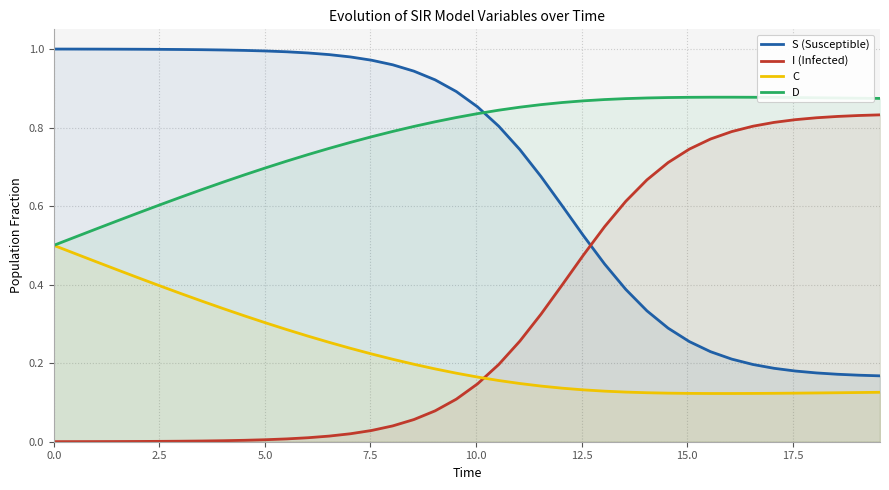

What is the value of the S (Susceptible) point at the 39th from the left?

0.2